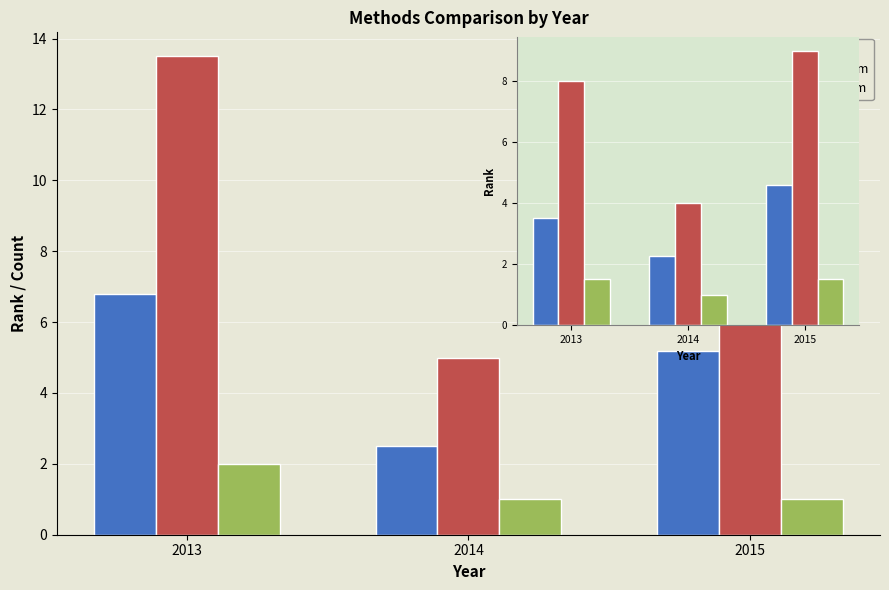

What is the difference between the highest and lowest values at 2014?

3.0